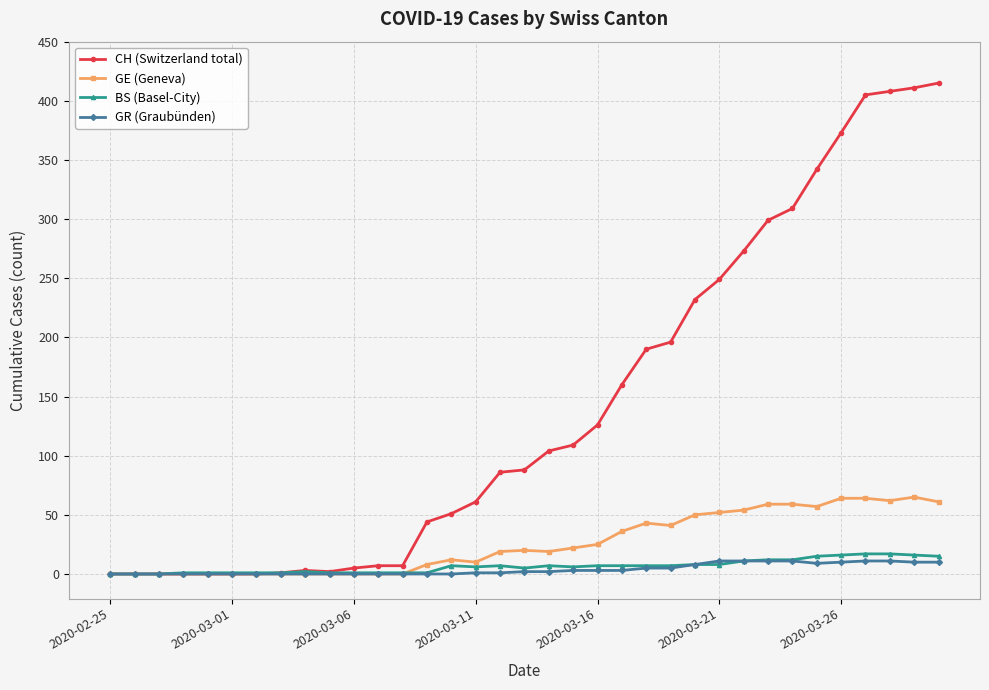

What is the average value of the CH (Switzerland total) series?

142